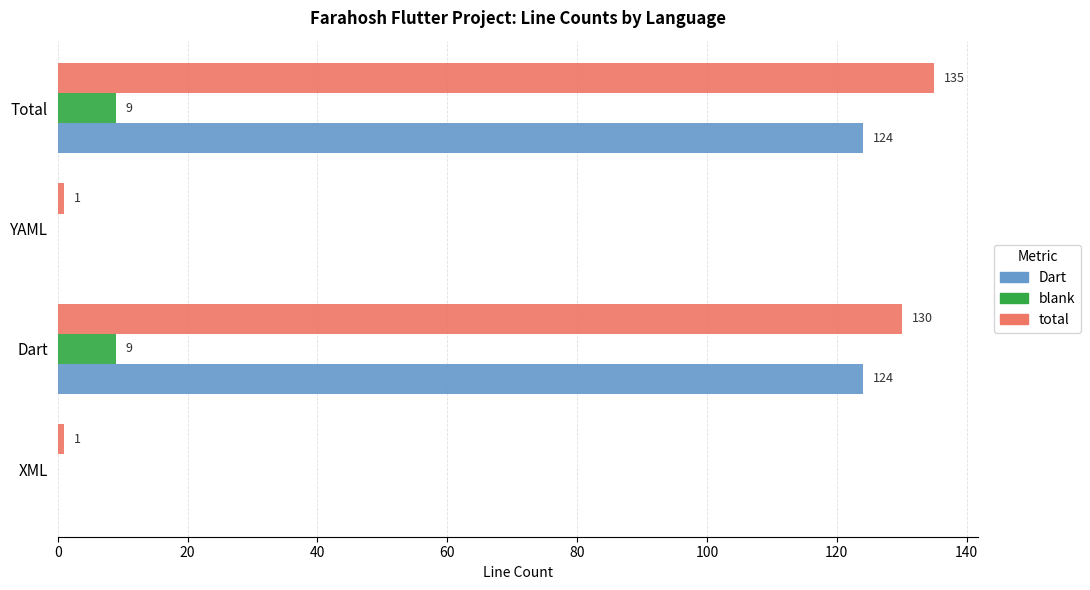

How many values in blank are above zero?

2